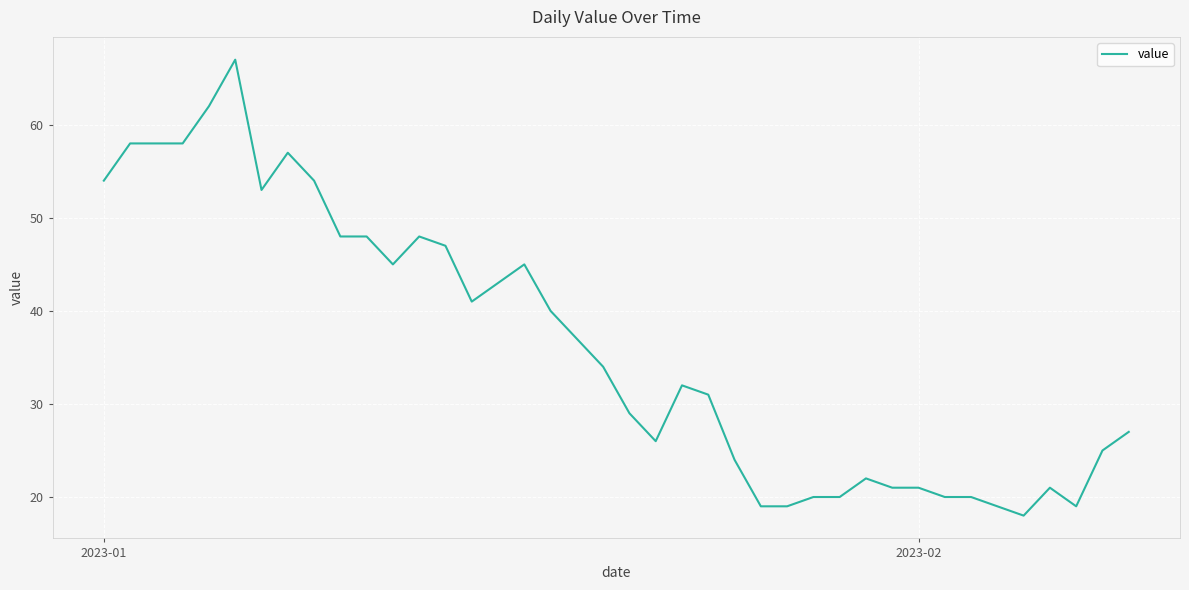

Reading left to right, transcribe all the data shown in this chart.

54	58	58	58	62	67	53	57	54	48	48	45	48	47	41	43	45	40	37	34	29	26	32	31	24	19	19	20	20	22	21	21	20	20	19	18	21	19	25	27